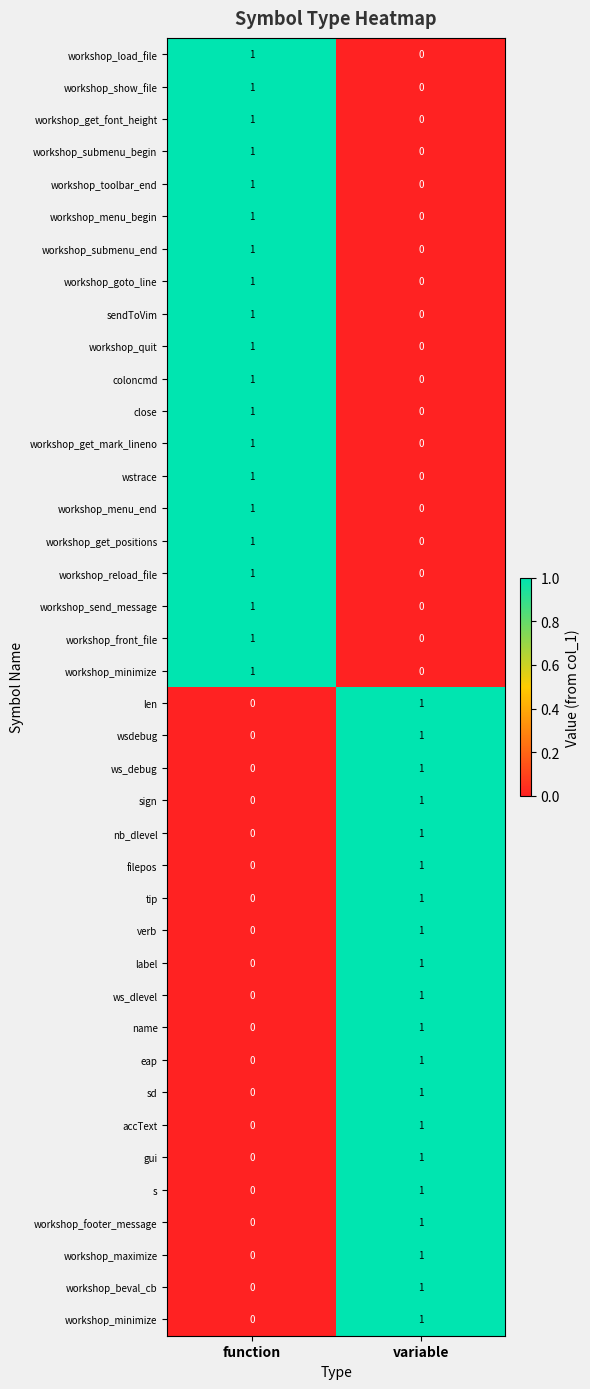

At which category is the sum across all series the highest?

function